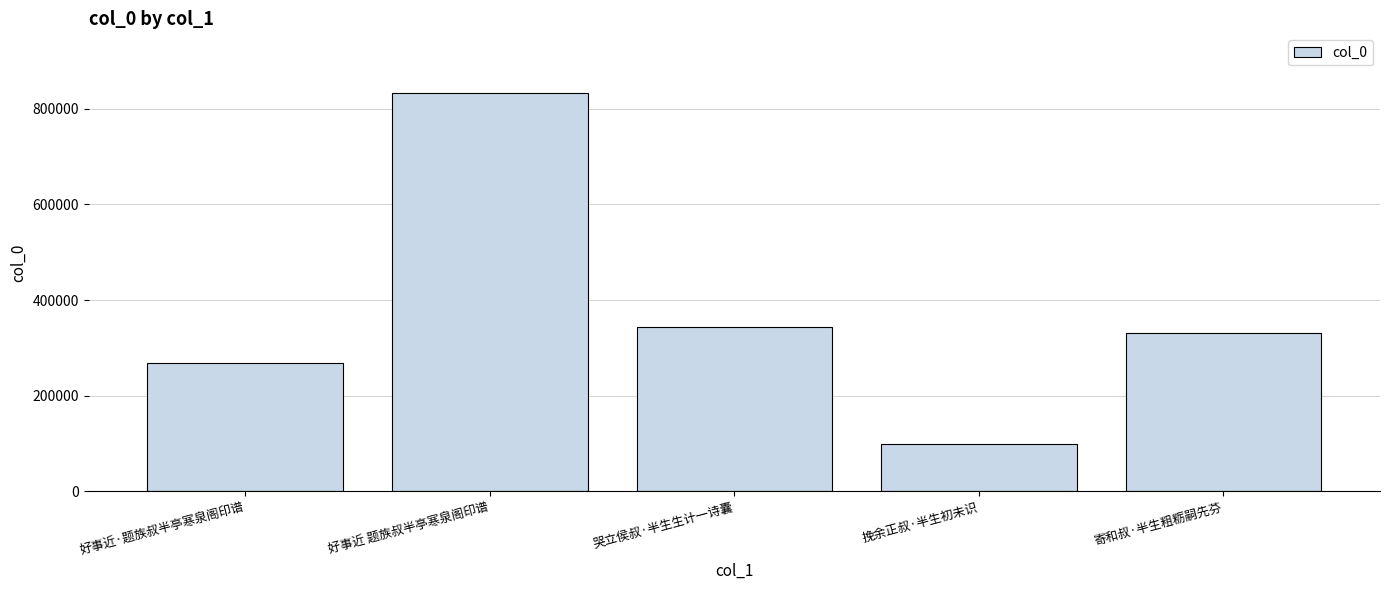

At which label is the value closest to 465845?

哭立侯叔·半生生计一诗囊